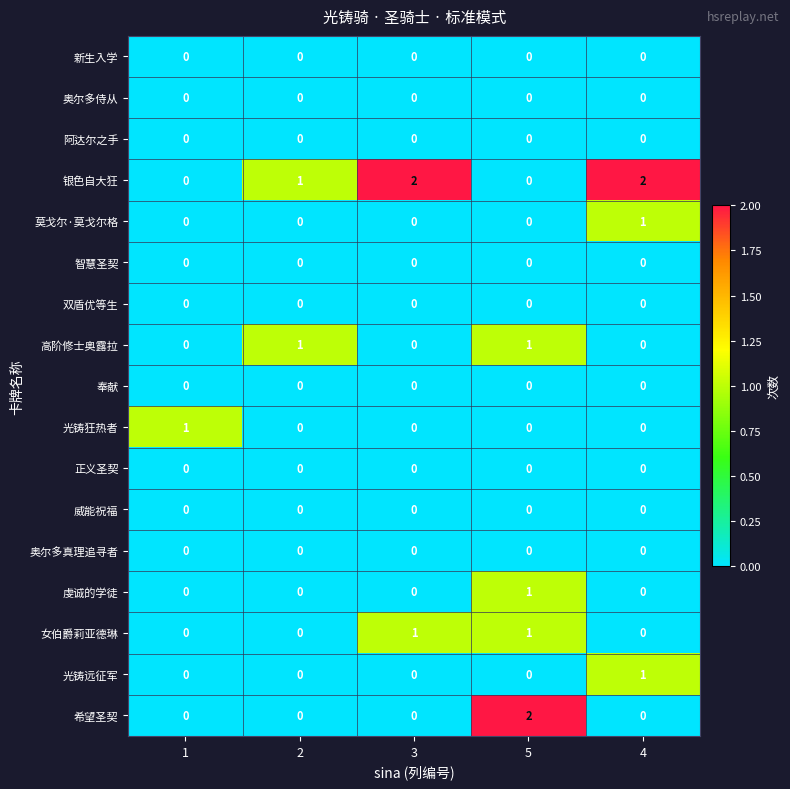

True or false: 虔诚的学徒 has a value of 1 at 2.

False